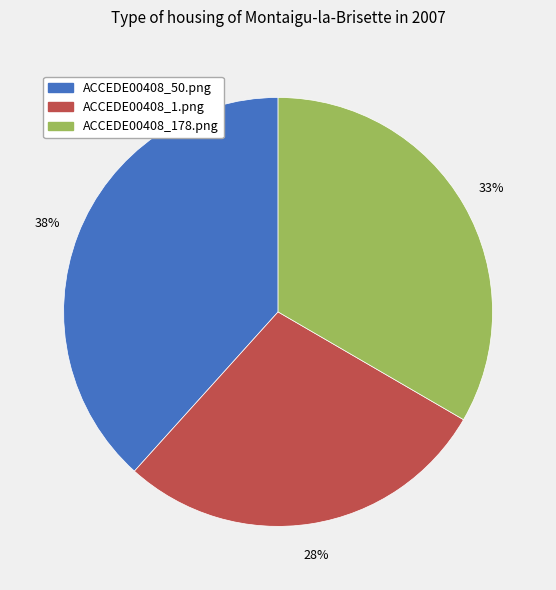

To the nearest percent, what is the difference between the ACCEDE00408_178.png and ACCEDE00408_1.png slice percentages?

5%